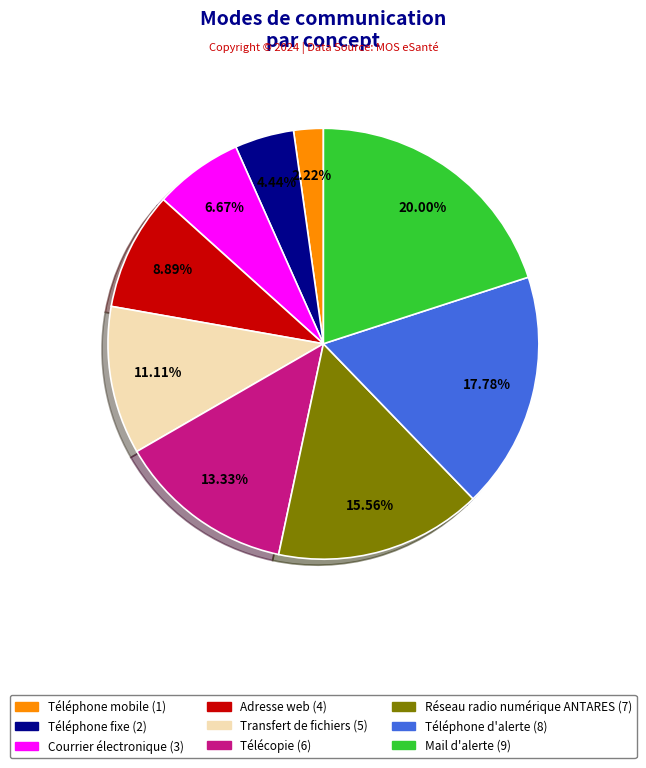

To the nearest percent, what is the combined percentage of Transfert de fichiers and Téléphone d'alerte?

29%